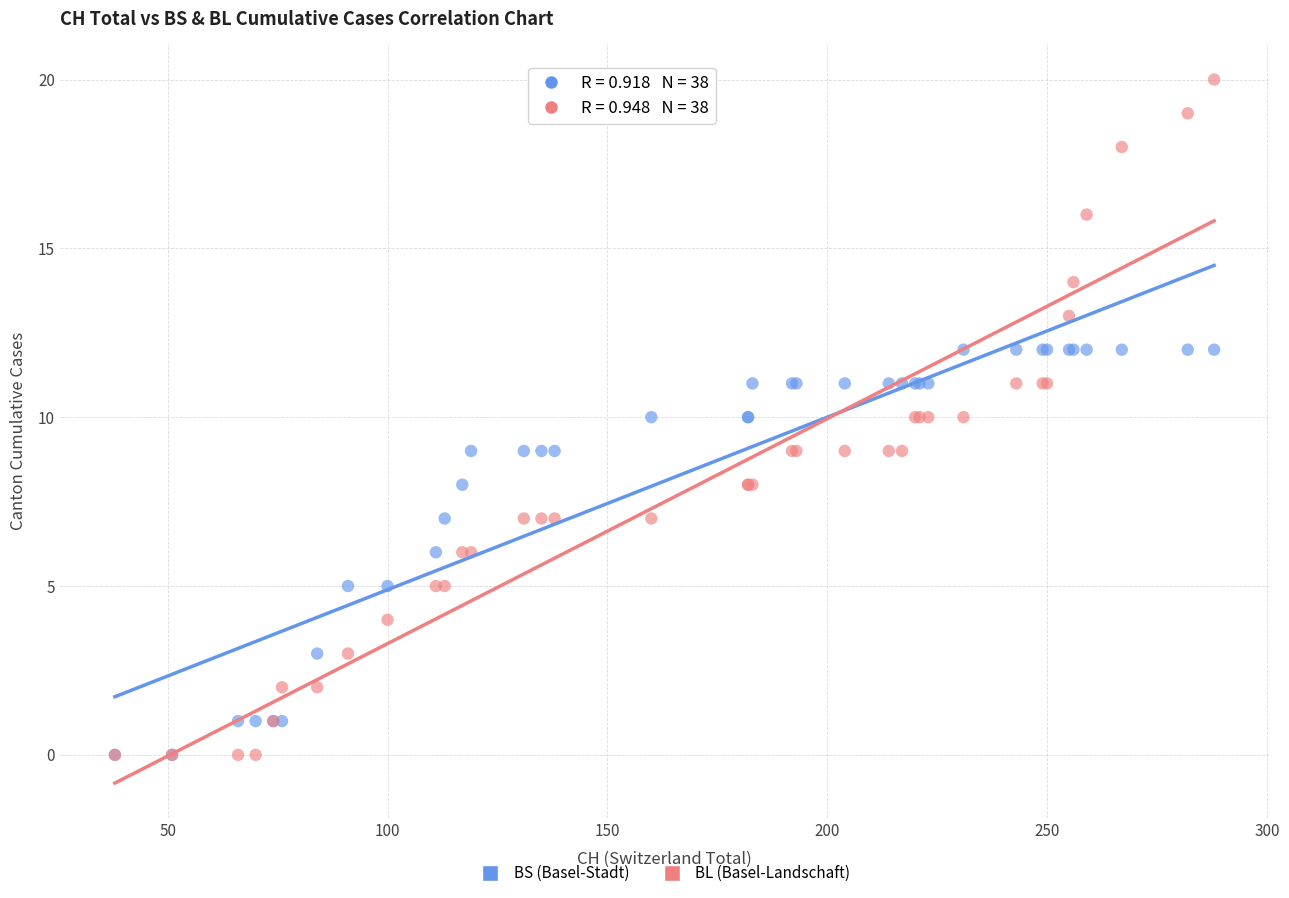

Which series contains the highest Y value?

BL (Basel-Landschaft)